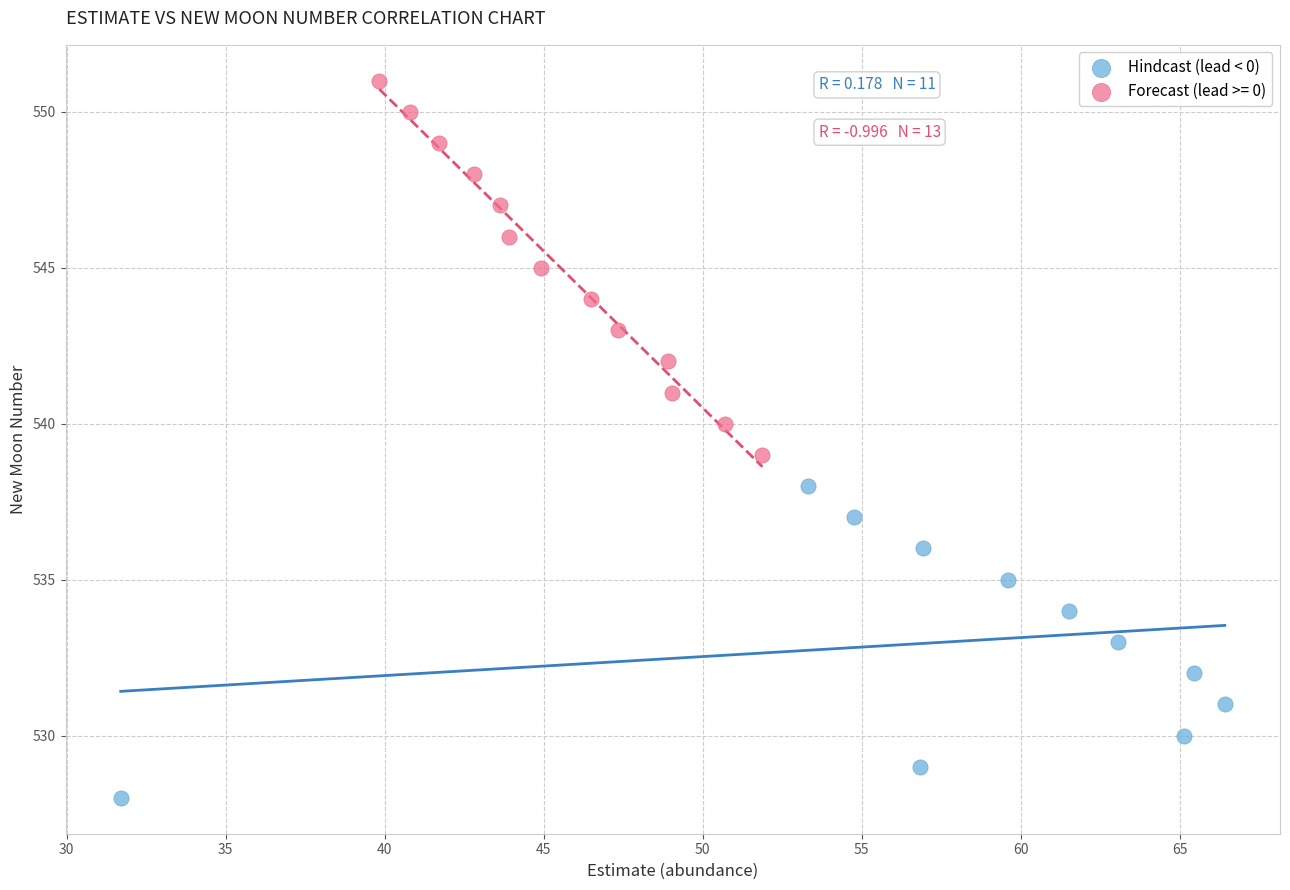

Which series contains the highest Y value?

Forecast (lead >= 0)